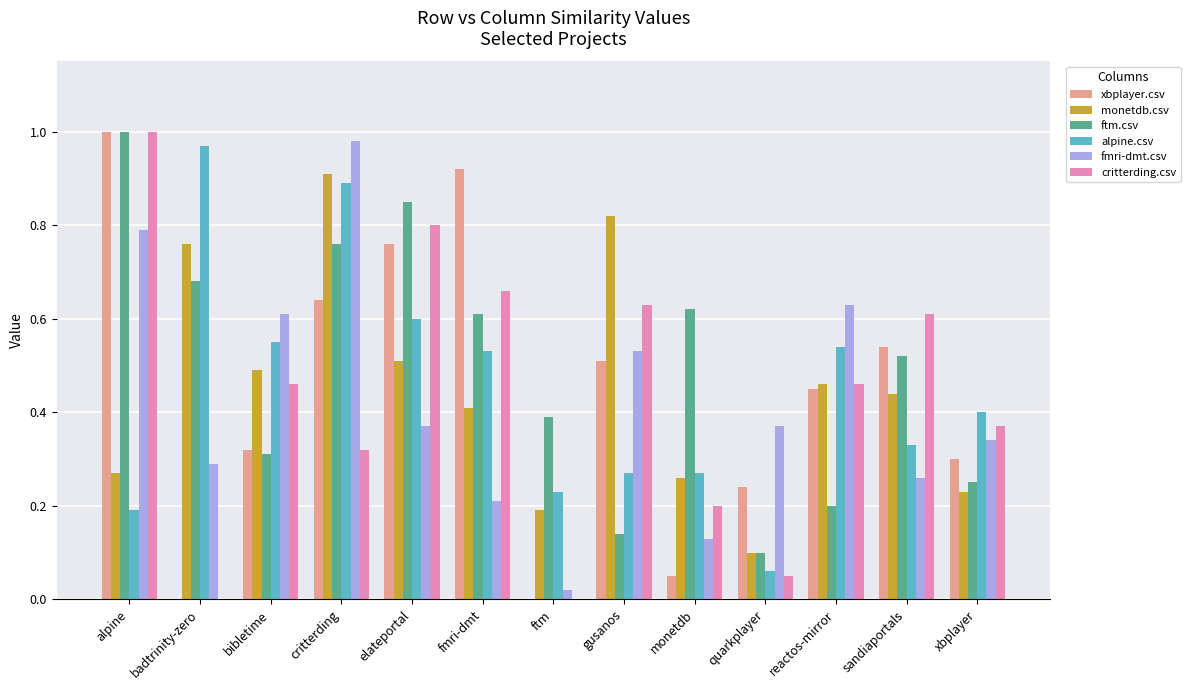

True or false: alpine.csv has a value of 0.2 at ftm.

True